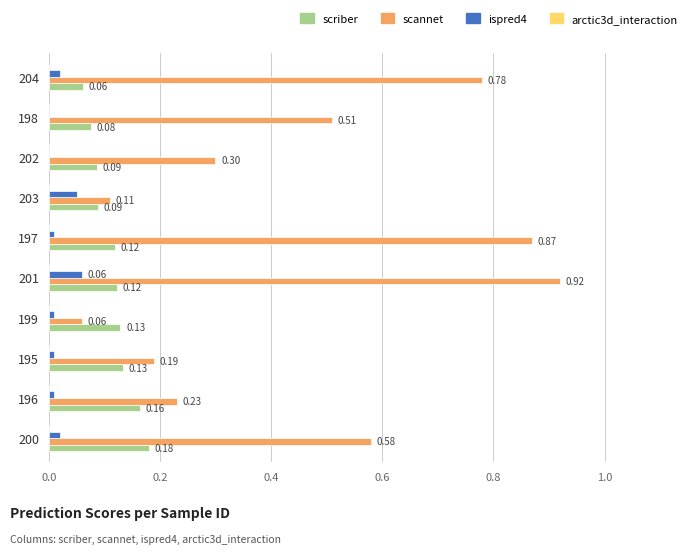

What is the sum of all scriber values?

1.2